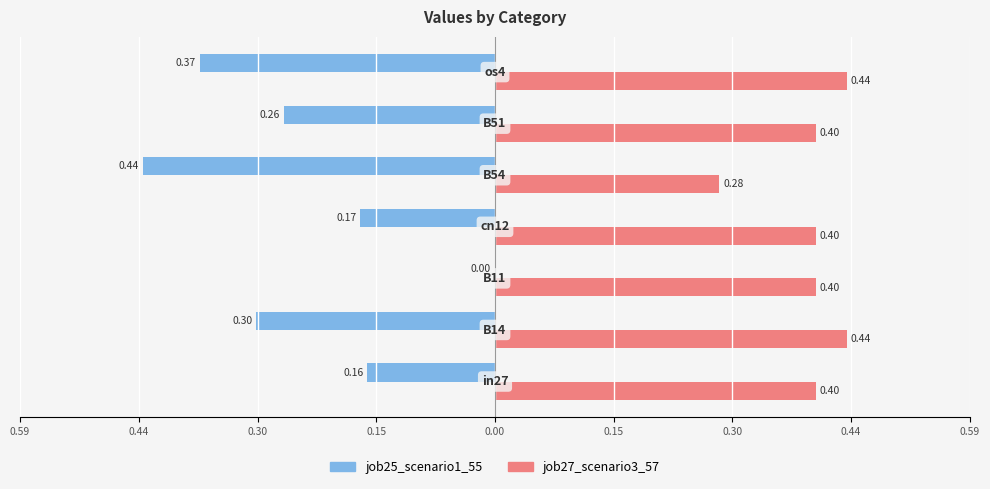

What are all the series names shown in the legend?

job25_scenario1_55, job27_scenario3_57